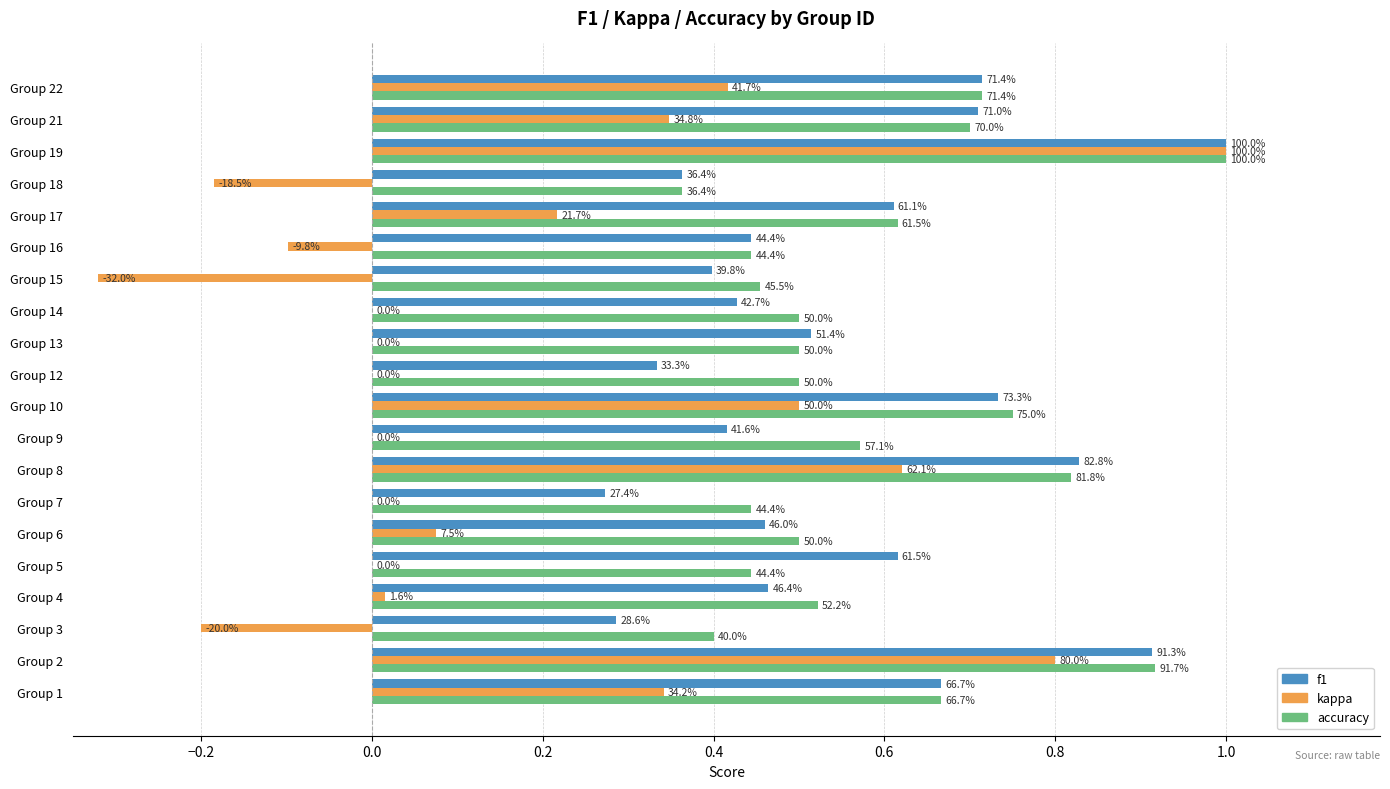

What are all the series names shown in the legend?

f1, kappa, accuracy